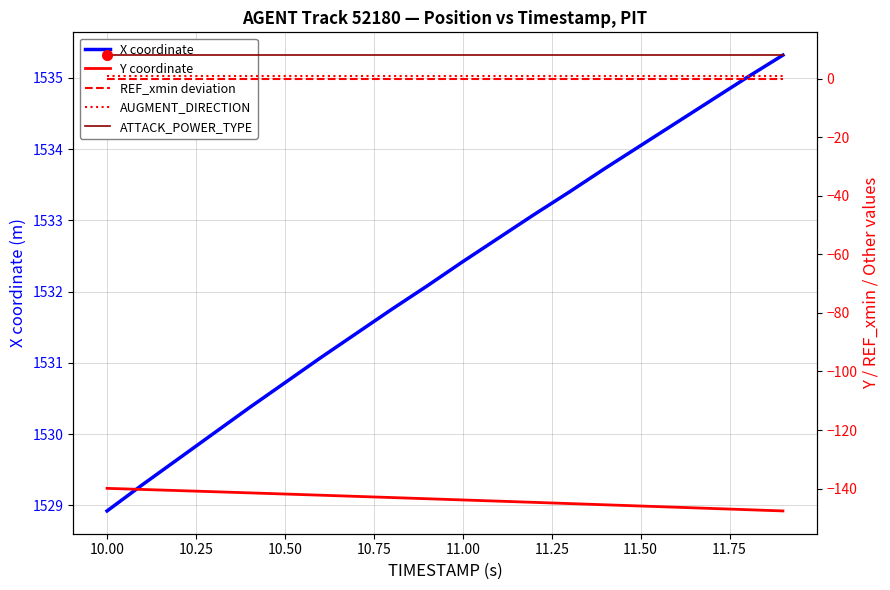

At how many categories does at least one series exceed 727?

20